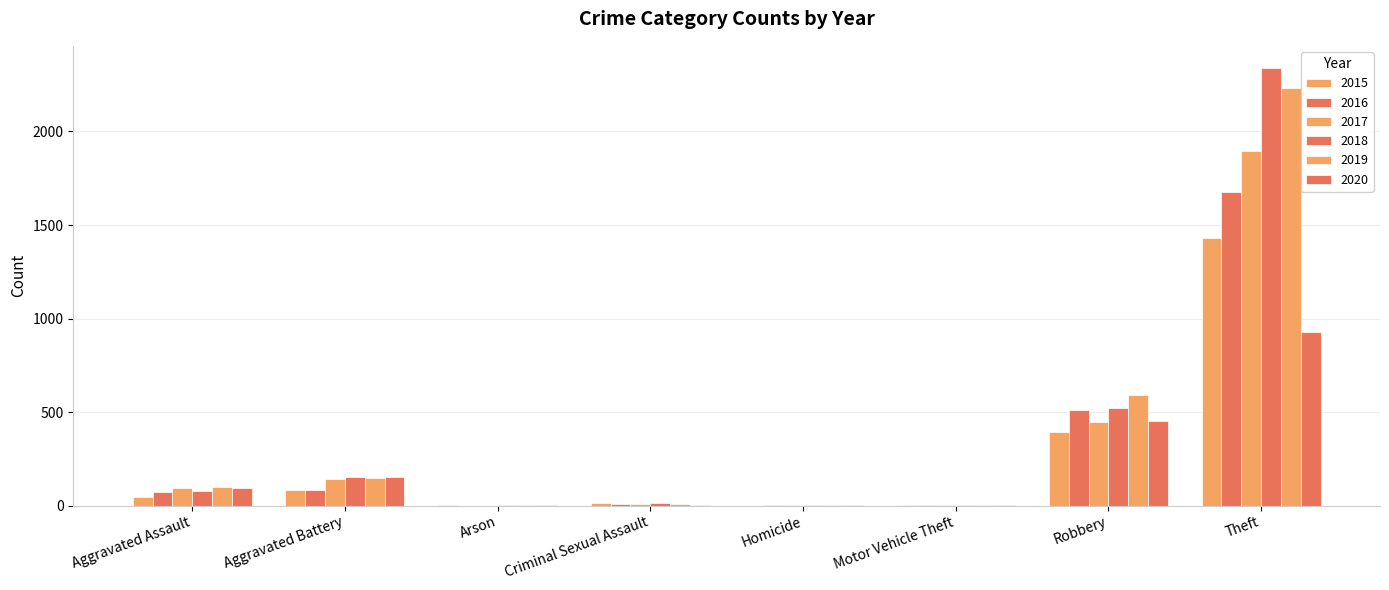

Is it true that 2019 equals 8 at Criminal Sexual Assault?

True